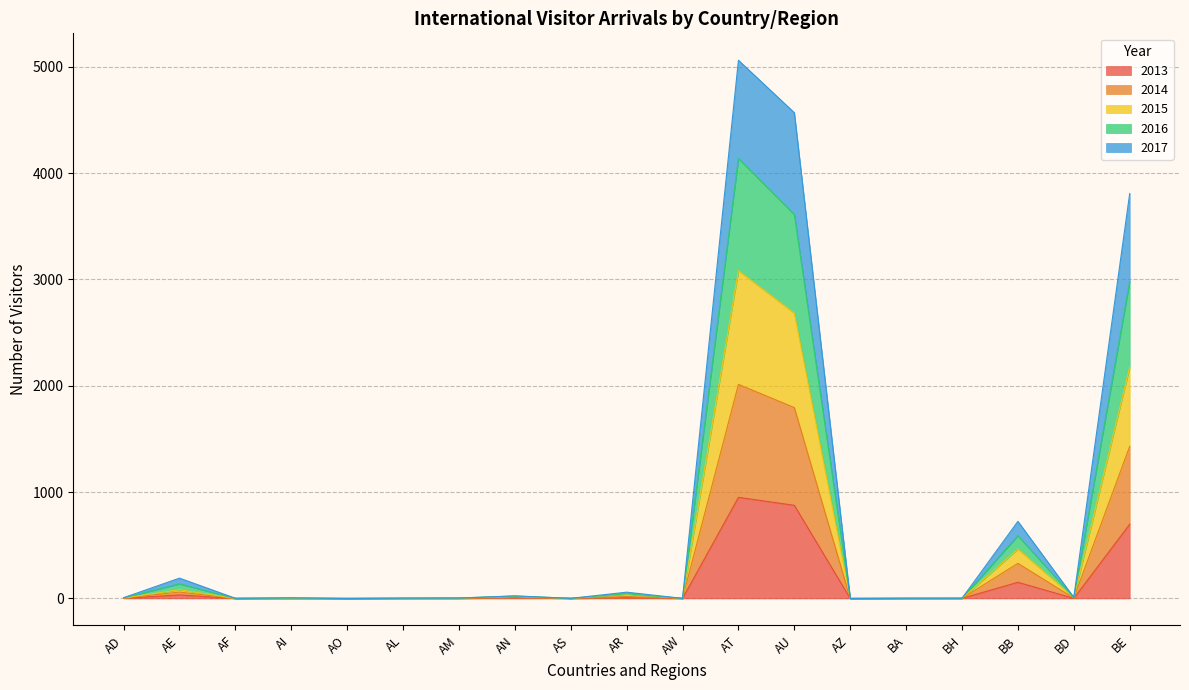

Which category has the highest value in the 2016 series?

AT